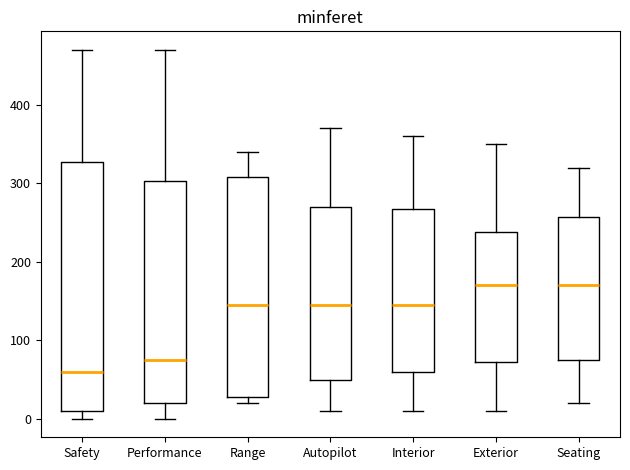

Which box is the tallest, from its lower edge to its upper edge?

Safety